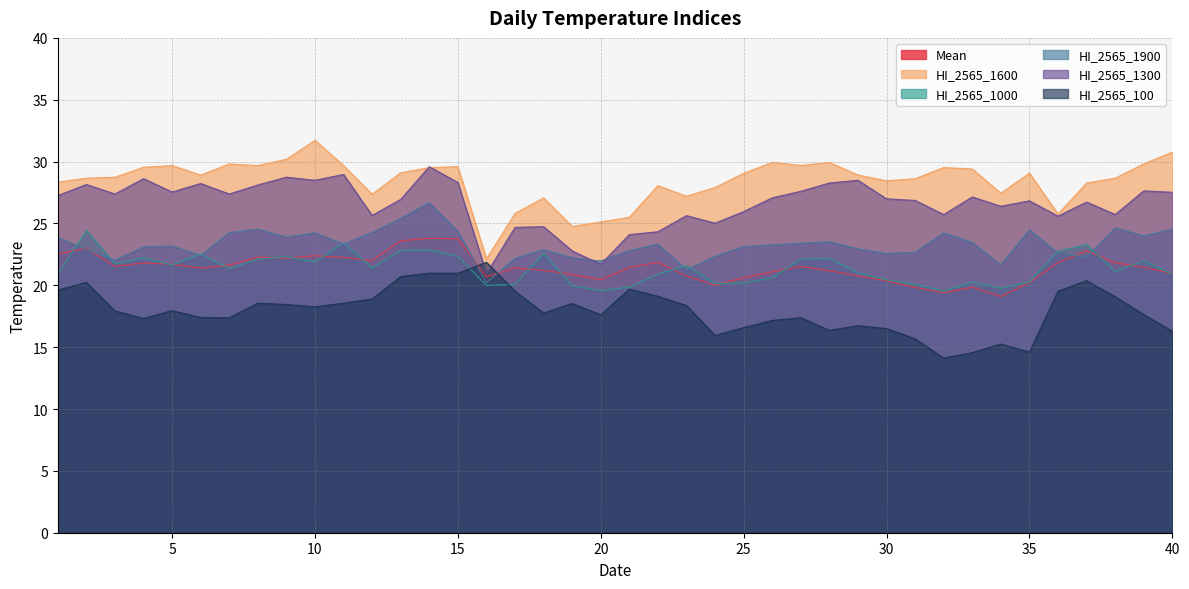

In HI_2565_1300, how many points are lower than both neighbors (excluding endpoints)?

12